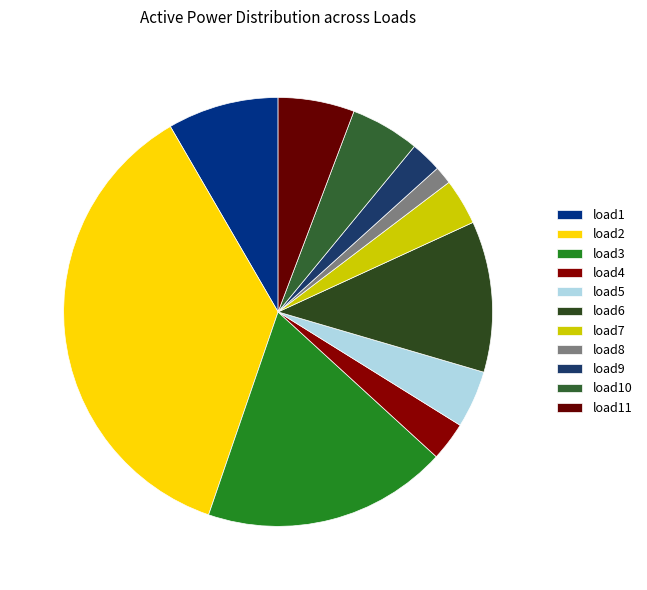

Which has a higher value, load6 or load11?

load6